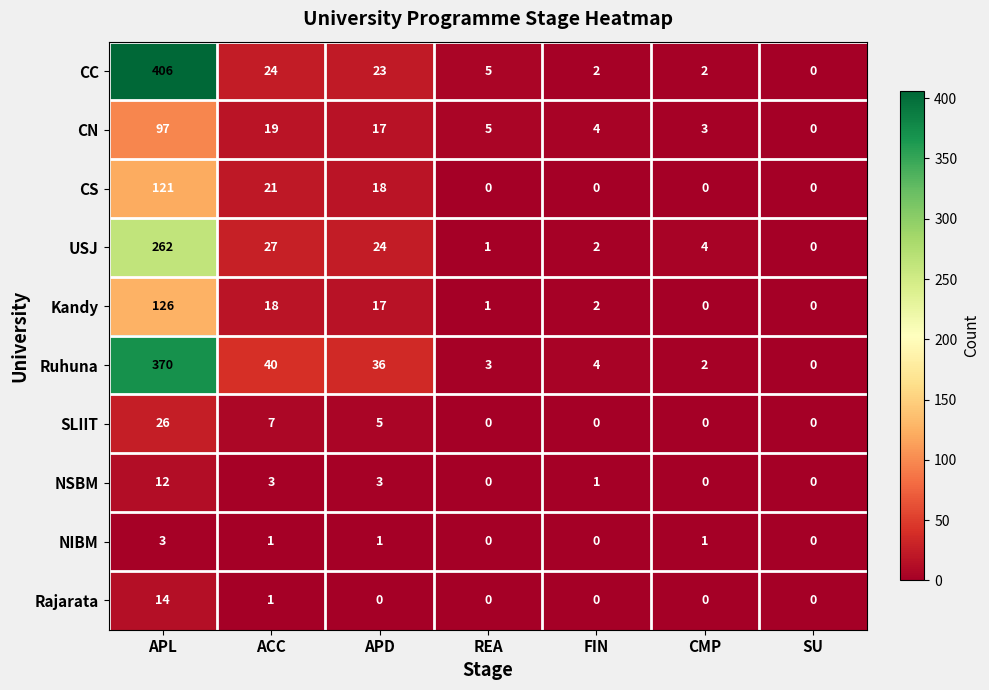

What is the average value of the CS series?

23